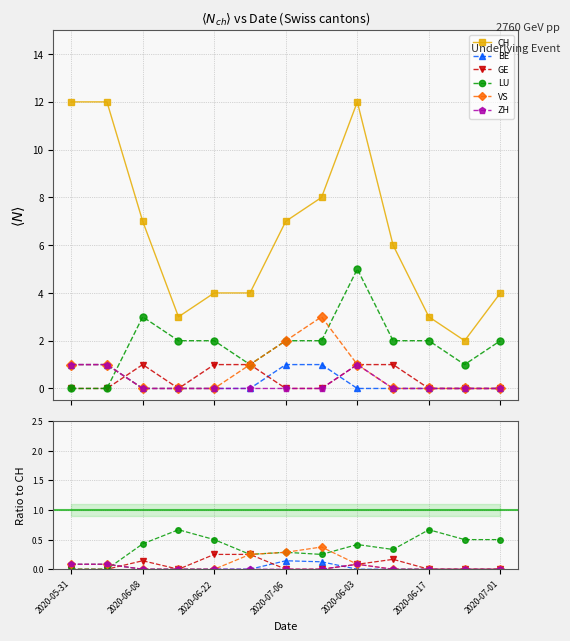

What is the difference between the highest and lowest values at 2020-07-01?

4.0